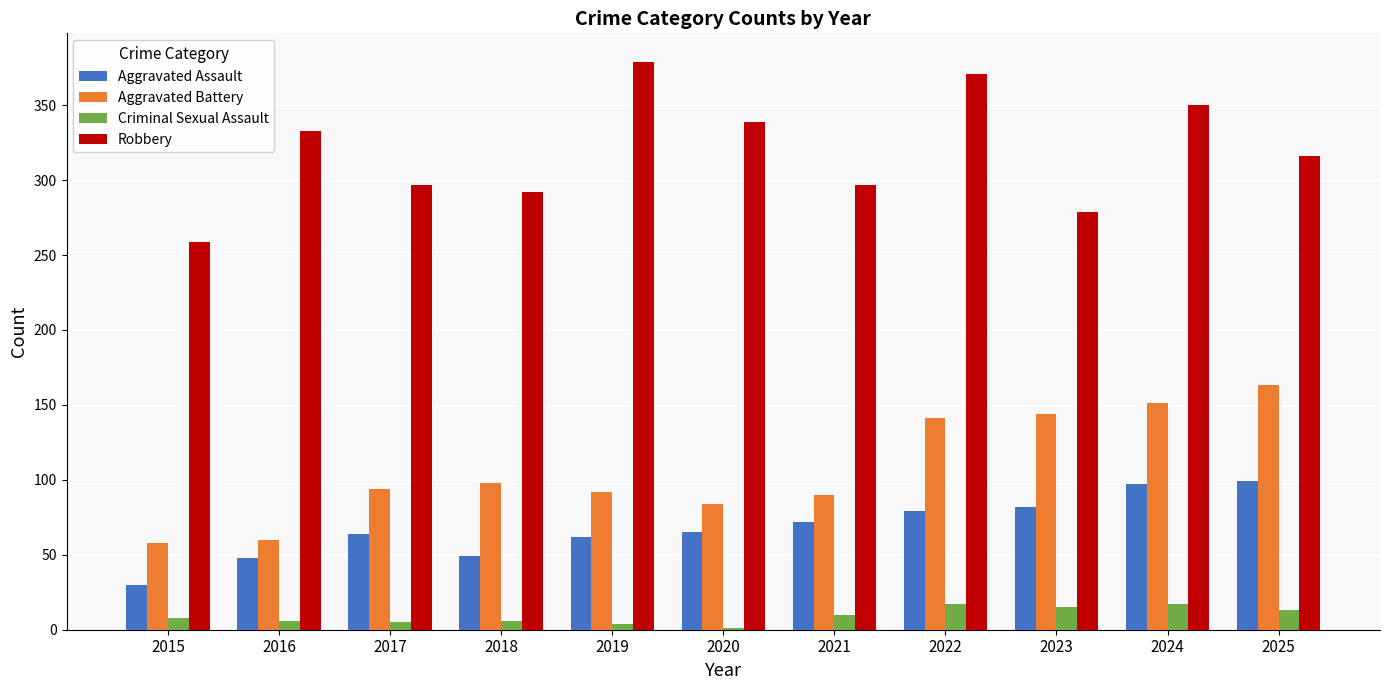

What is the total value across all series at 2019?

537